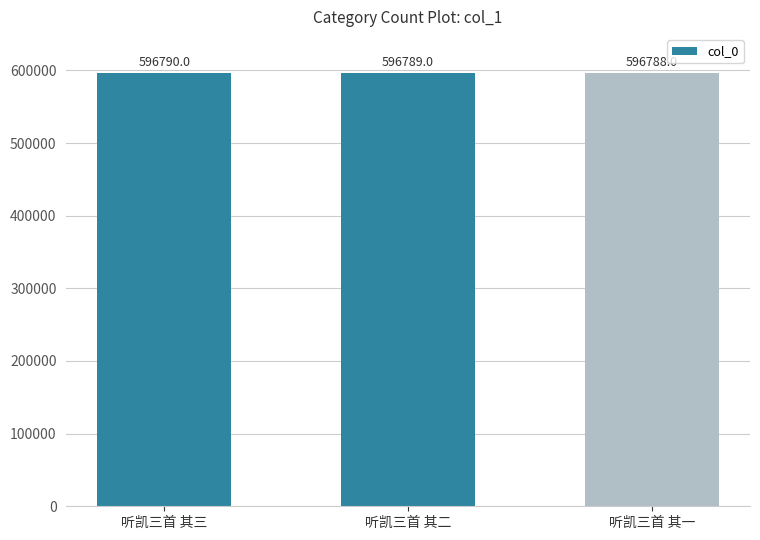

Where is the data nearest to the value 596789?

听凯三首 其二